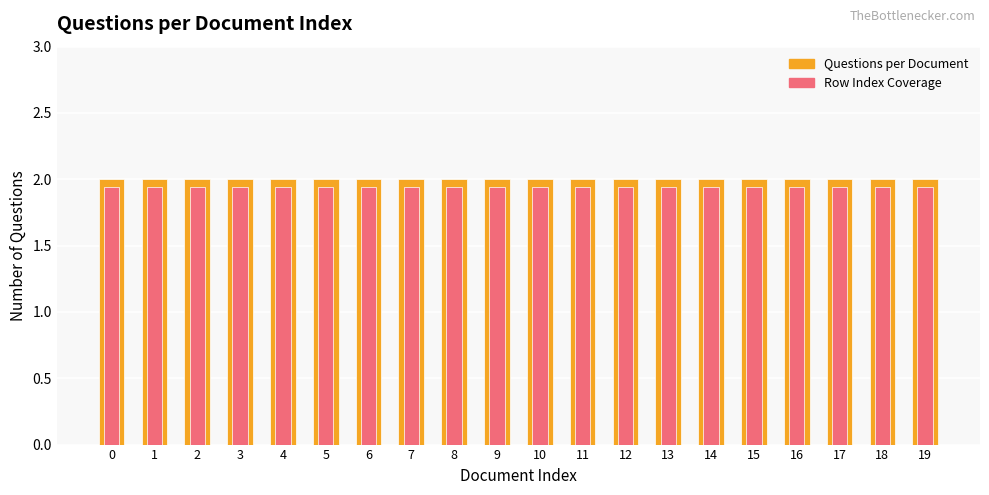

What is the minimum value shown in the chart?

1.9